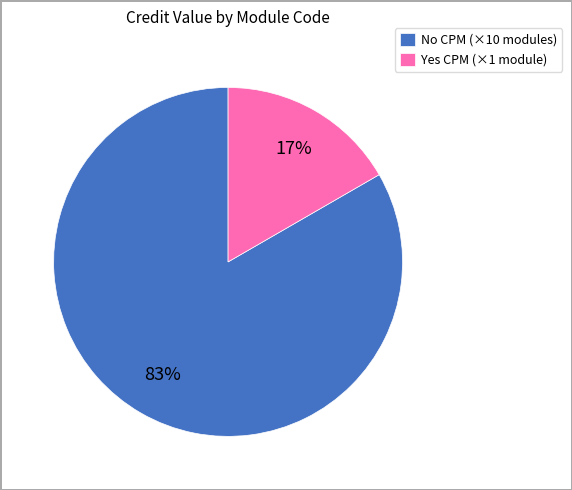

How many slices are in this pie chart?

2